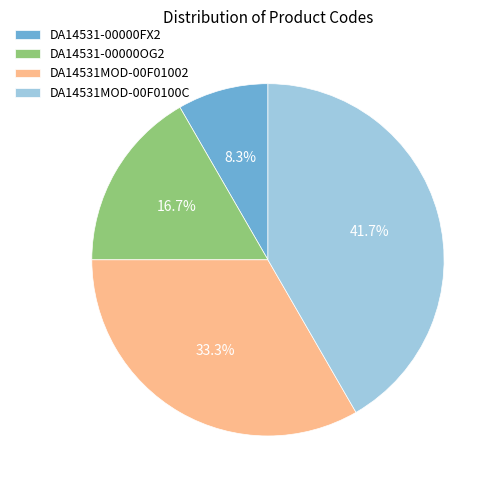

Which slice is the smallest?

DA14531-00000FX2